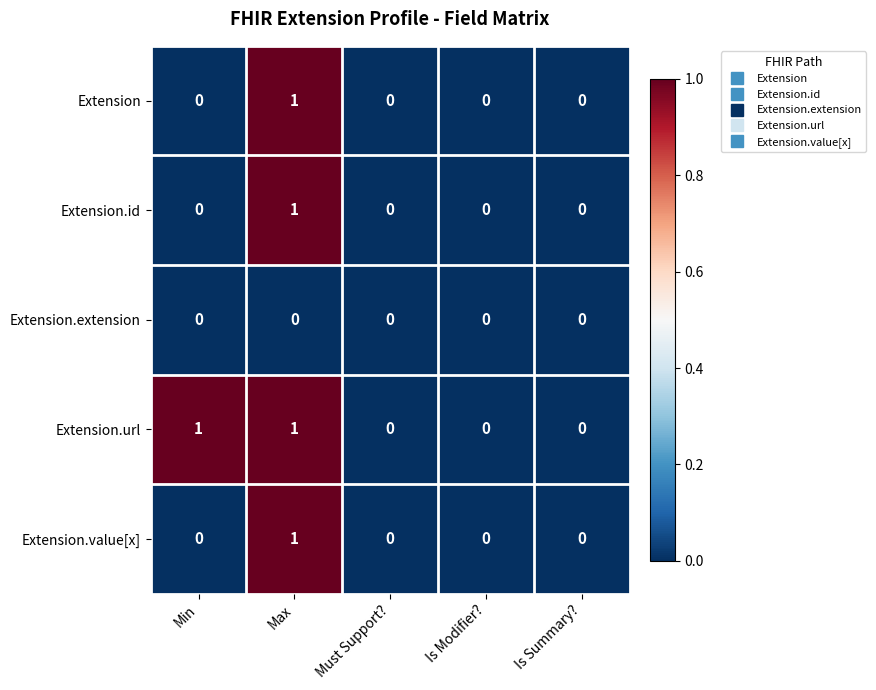

At which category is the sum across all series the highest?

Max